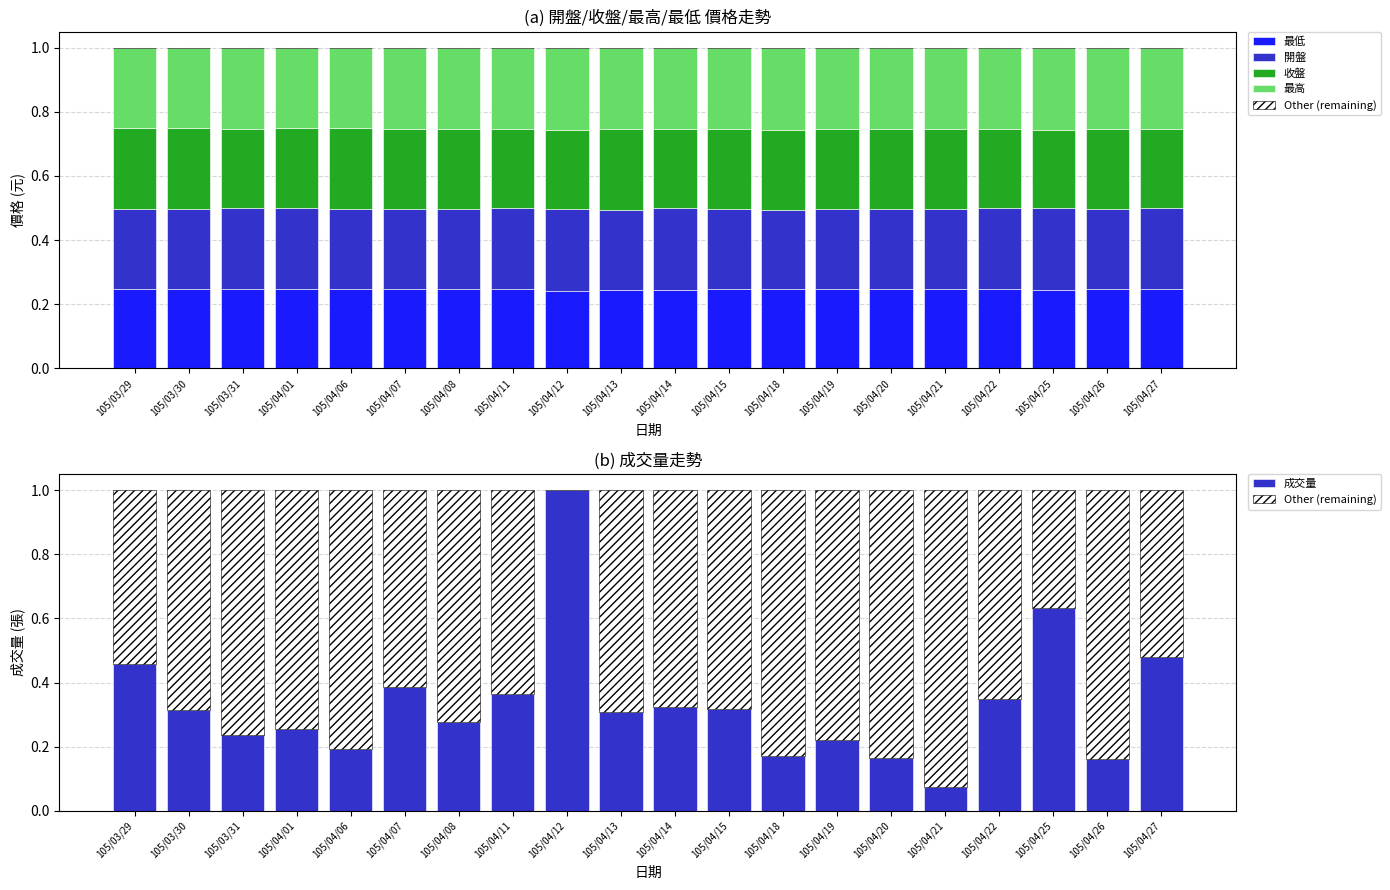

The value of 最低 at 105/04/18 is 0.4. True or false?

False